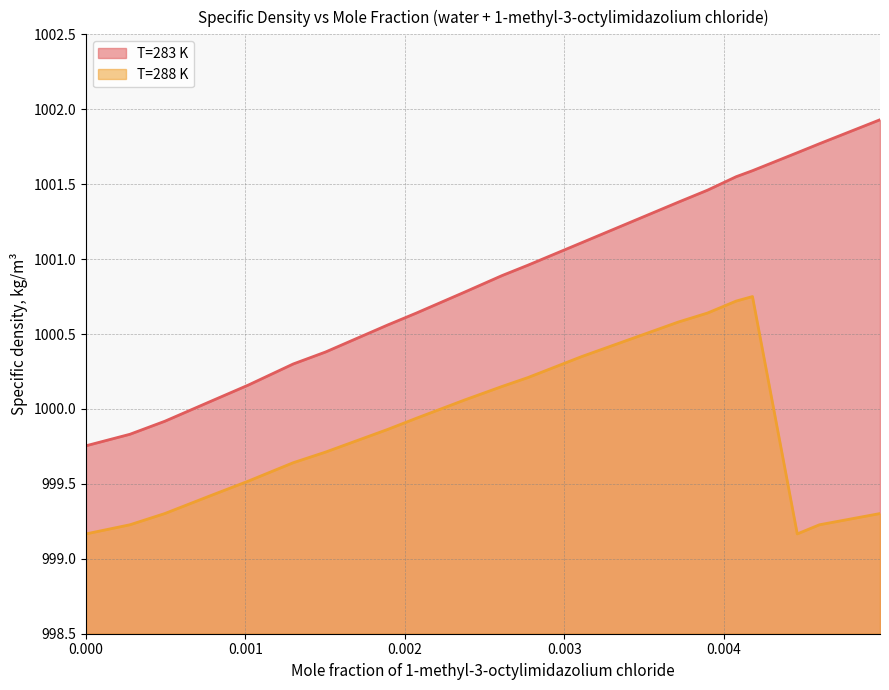

In T=288 K, how many points are lower than both neighbors (excluding endpoints)?

1